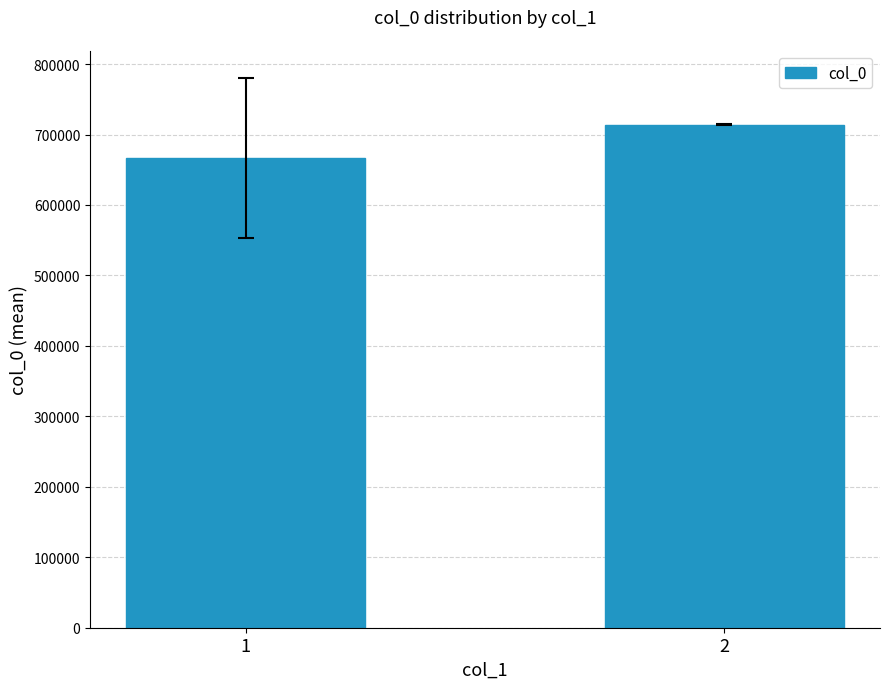

Rank the categories by value from highest to lowest.

2, 1